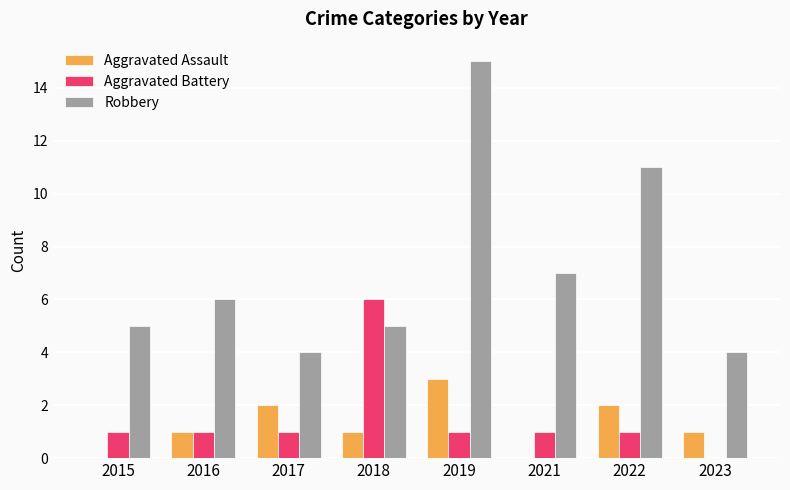

What is the highest value of the Aggravated Assault series?

3